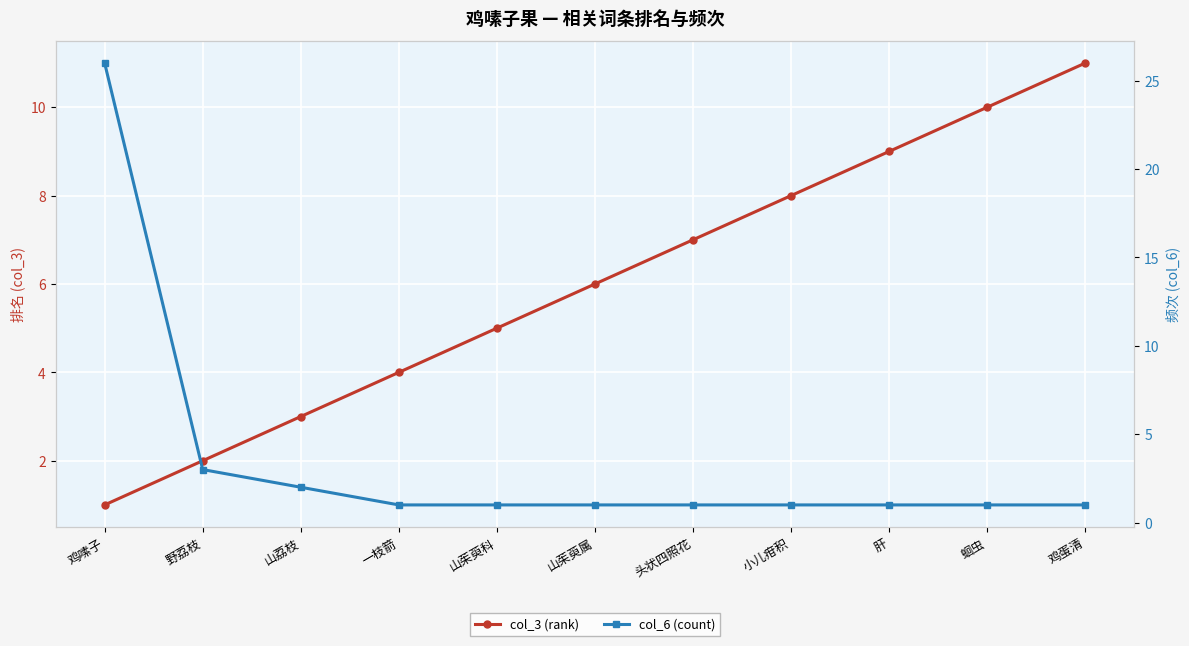

What is the sum of the col_3 (rank) values at 头状四照花 and 一枝箭?

11